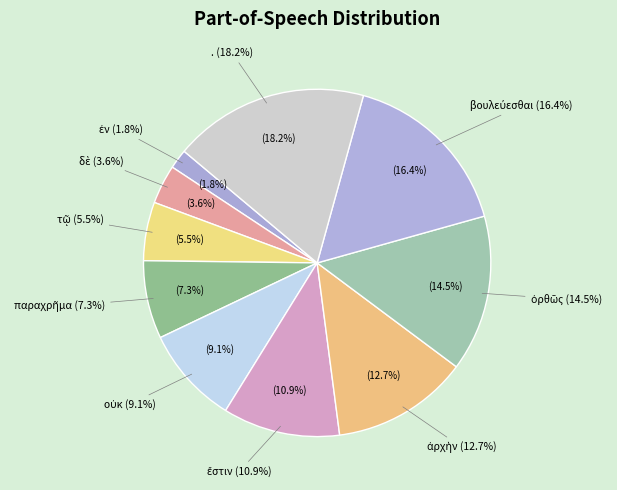

How many slices are in this pie chart?

10